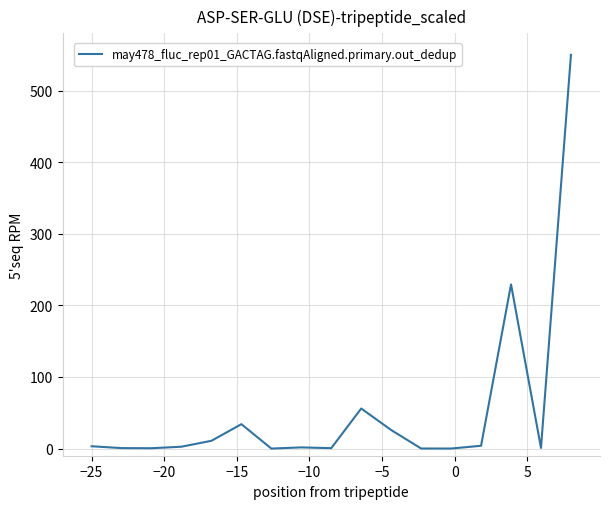

What is the difference between the maximum and minimum values?

550.0